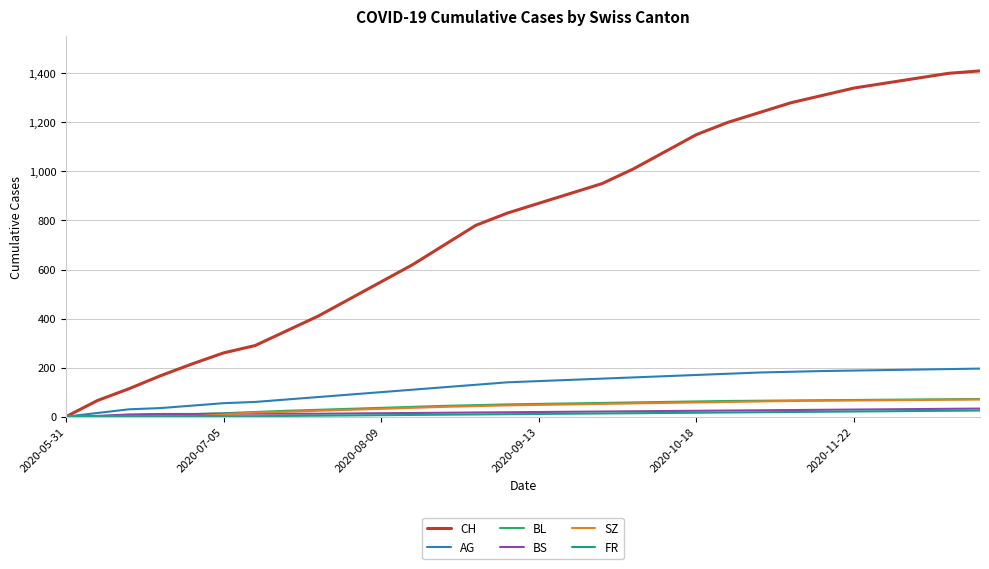

What is the highest value of the AG series?

196